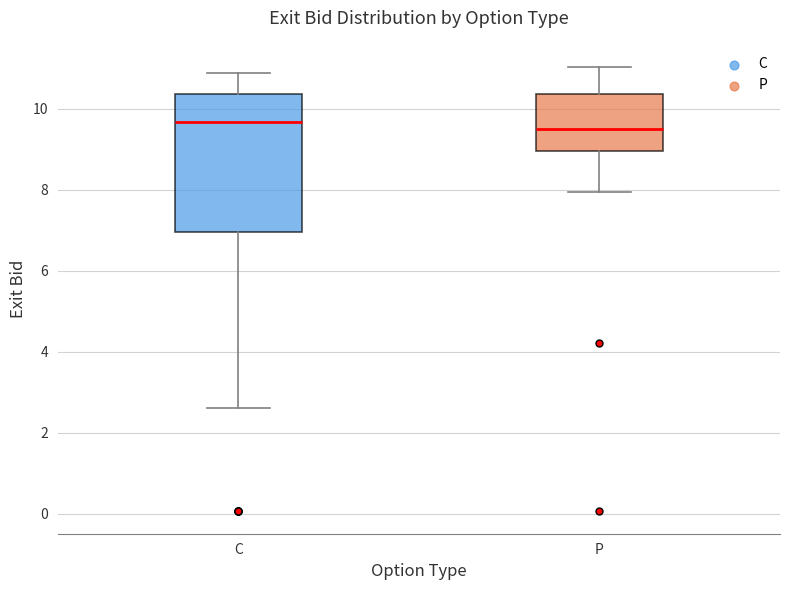

Which box is the tallest, from its lower edge to its upper edge?

C